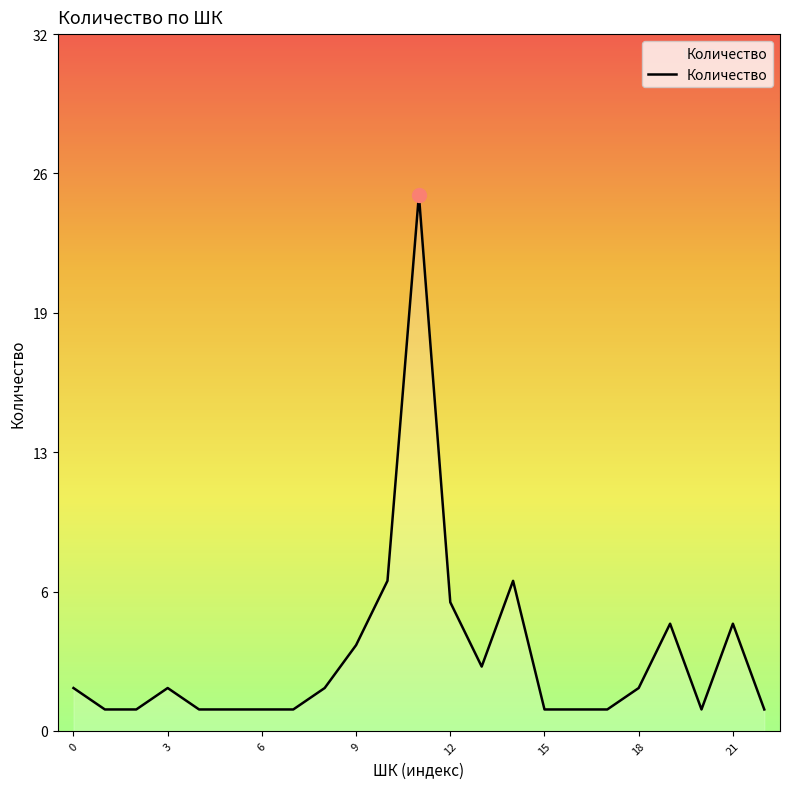

Is this an area chart (filled region under the line)?

Yes